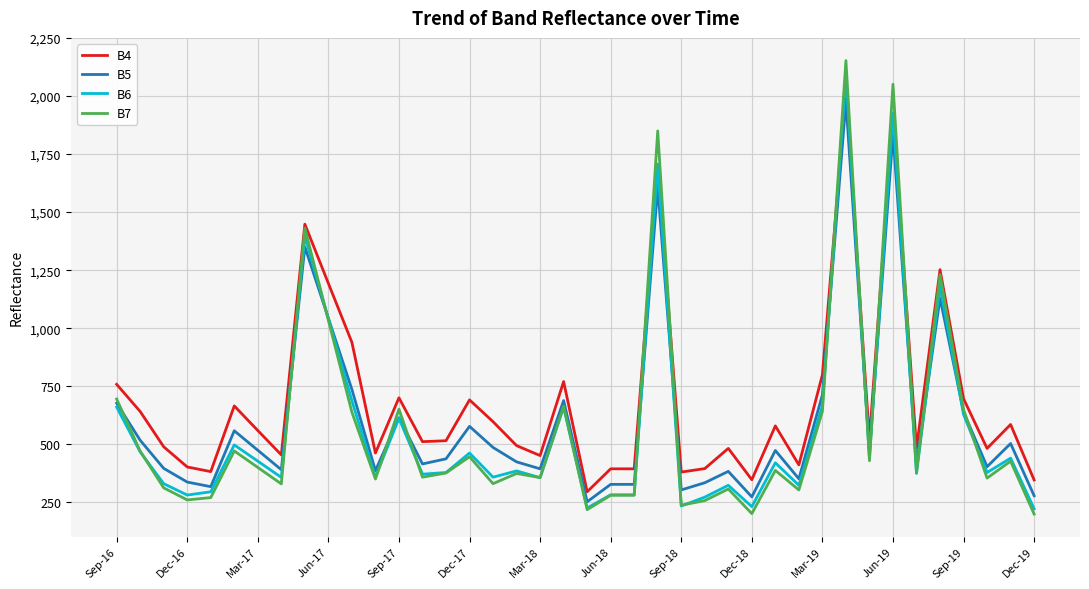

What is the lowest value of the B6 series?

222